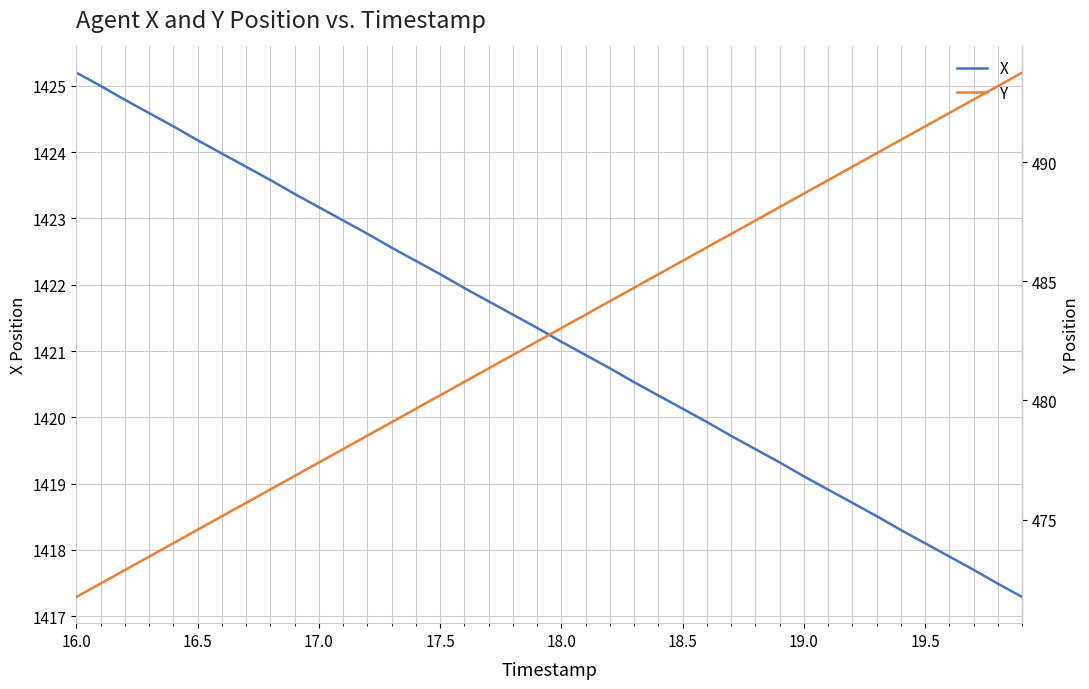

True or false: Y and X intersect in this chart.

False